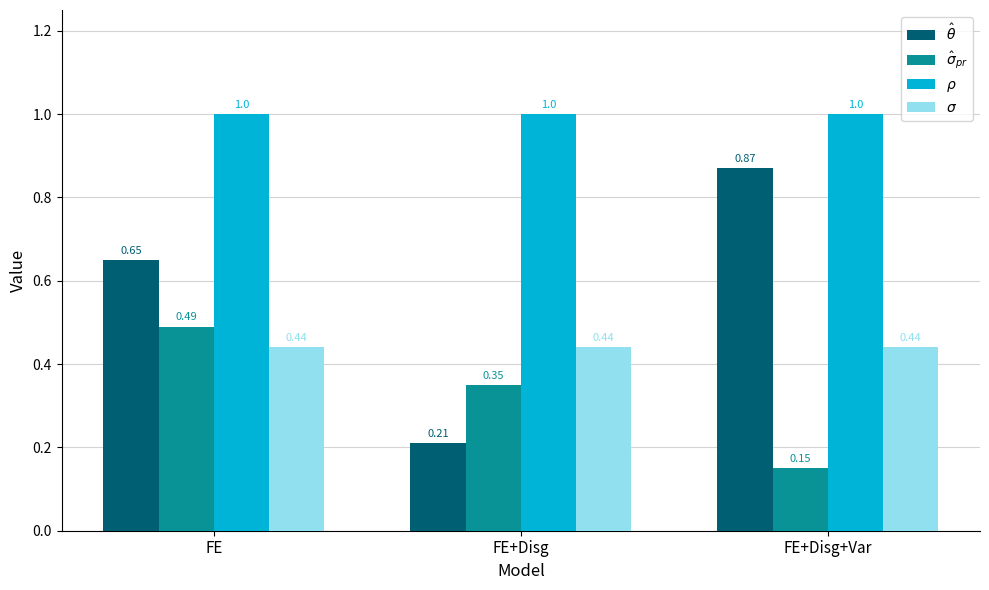

At how many categories does at least one series exceed 0?

3